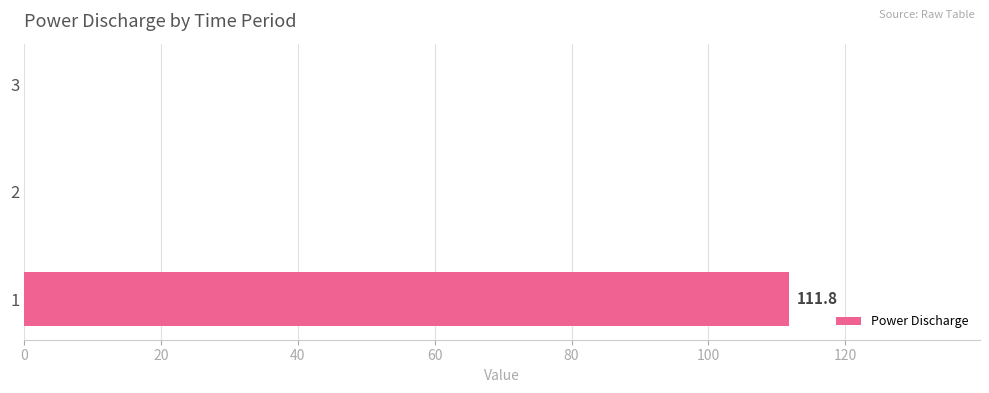

Count the number of categories in the chart.

3